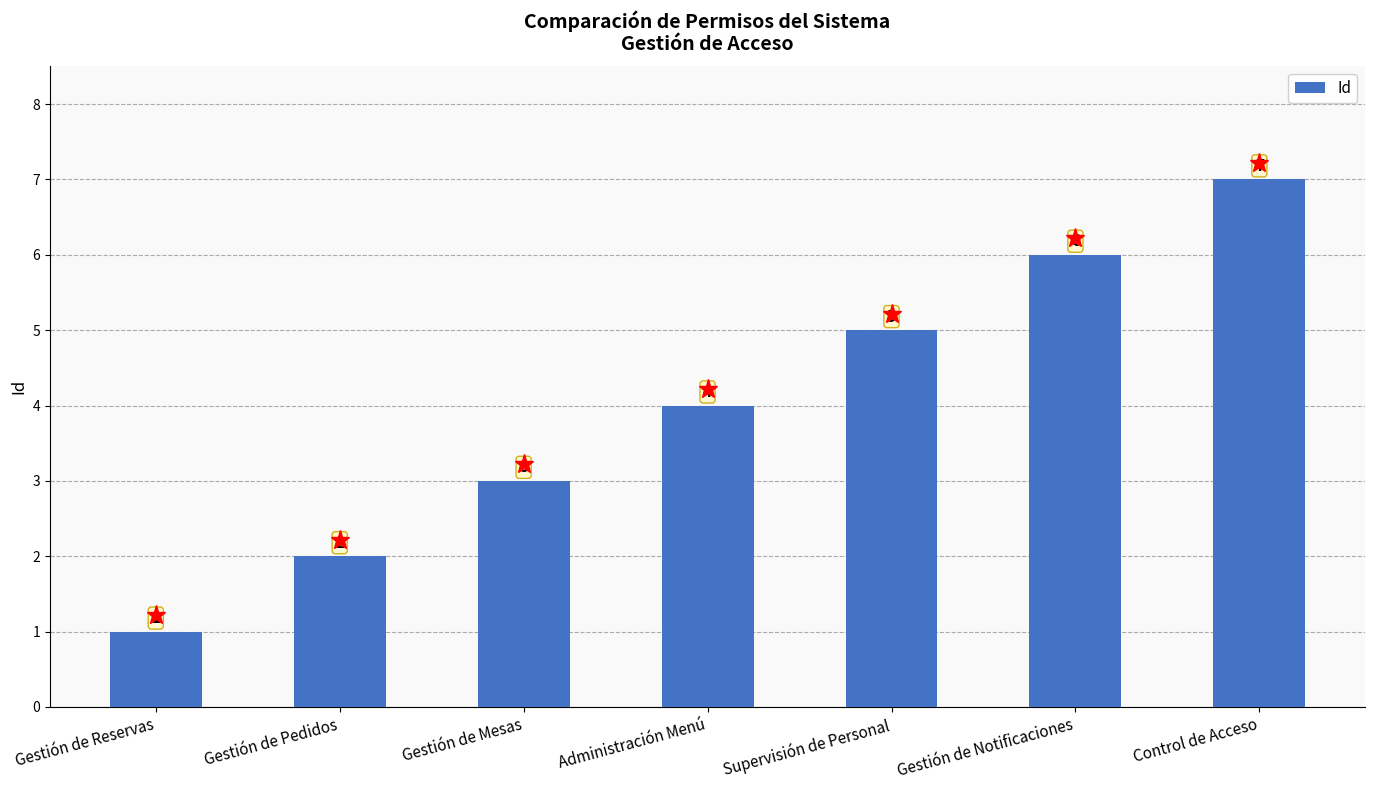

List the labels in order of value, smallest first.

Gestión de Reservas, Gestión de Pedidos, Gestión de Mesas, Administración Menú, Supervisión de Personal, Gestión de Notificaciones, Control de Acceso